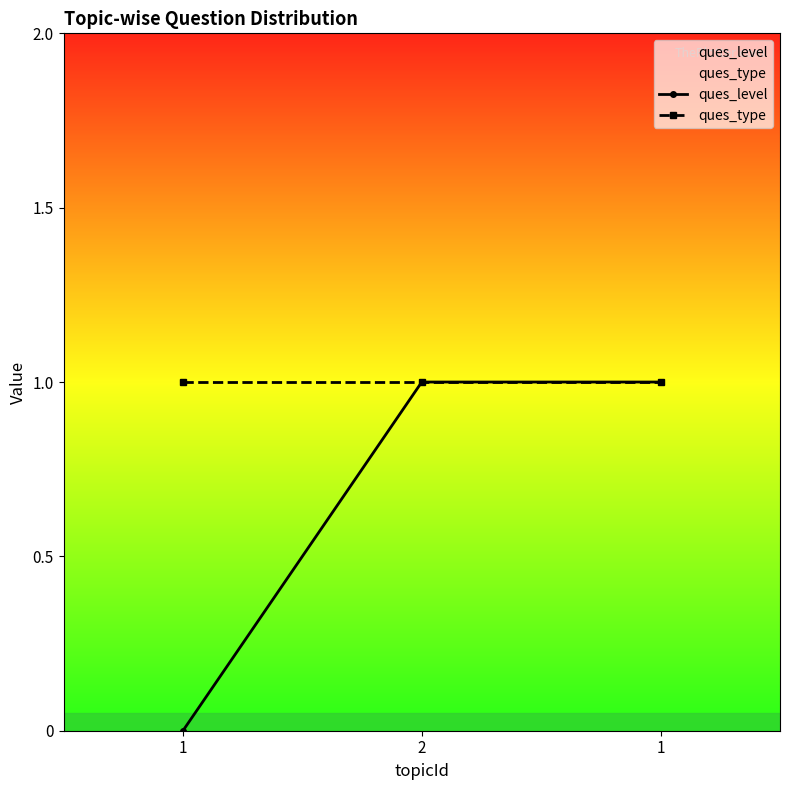

The ques_type series shows 1 at 2. True or false?

True